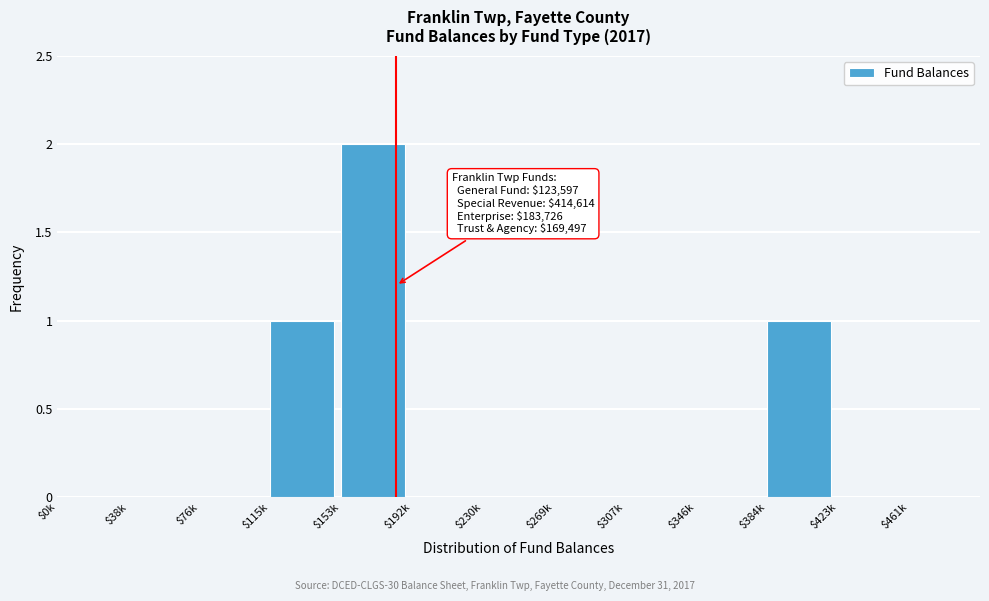

Which category has the highest value across all series?

$153k